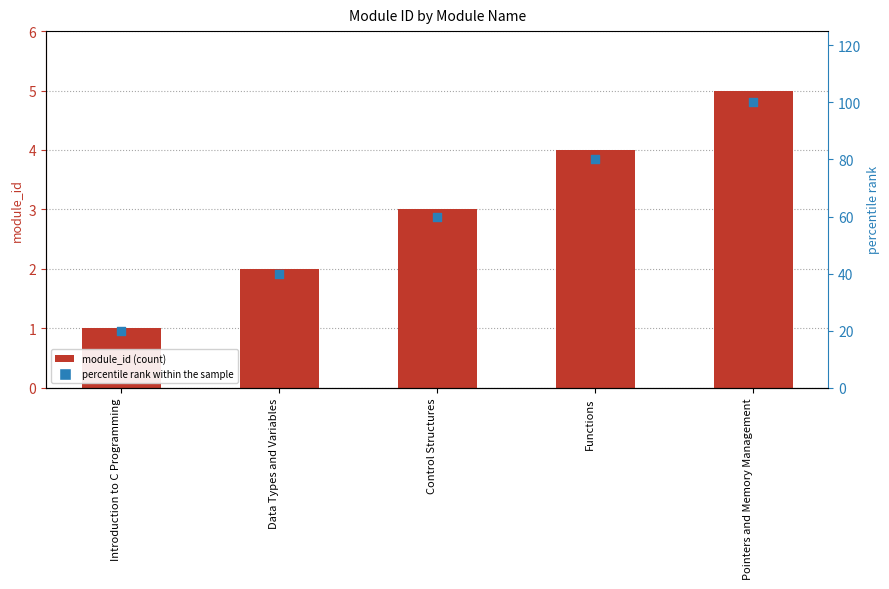

What are all the series names shown in the legend?

module_id, percentile rank within the sample